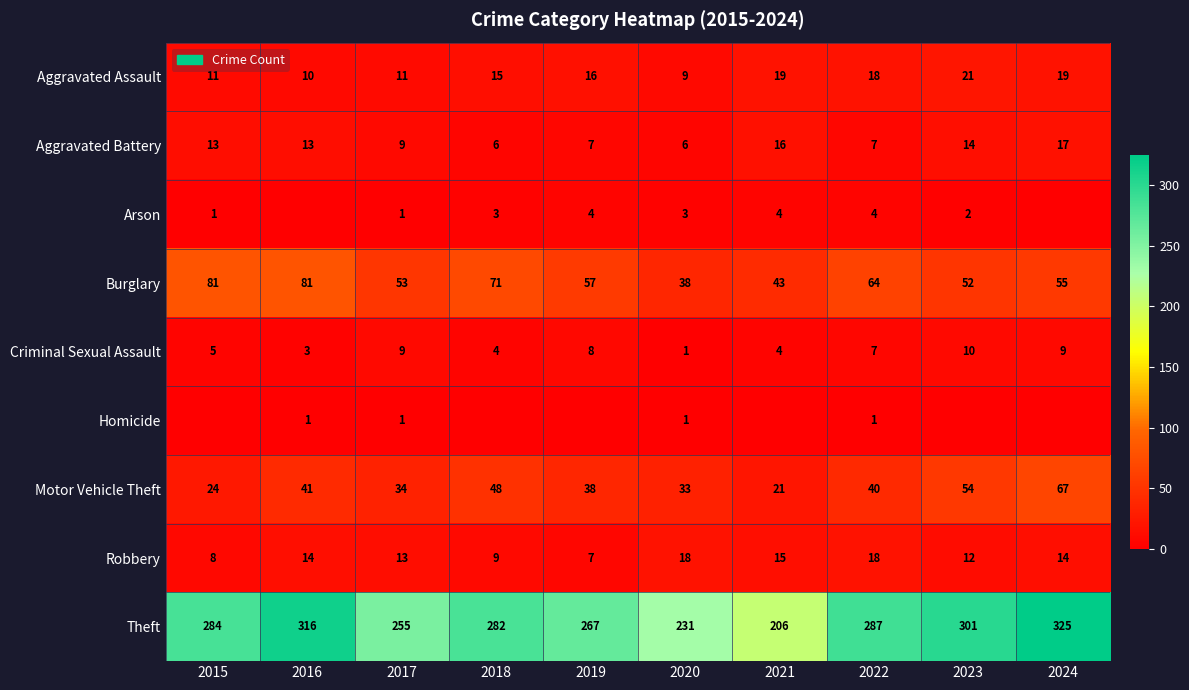

Where is Robbery nearest to the value 12?

2023